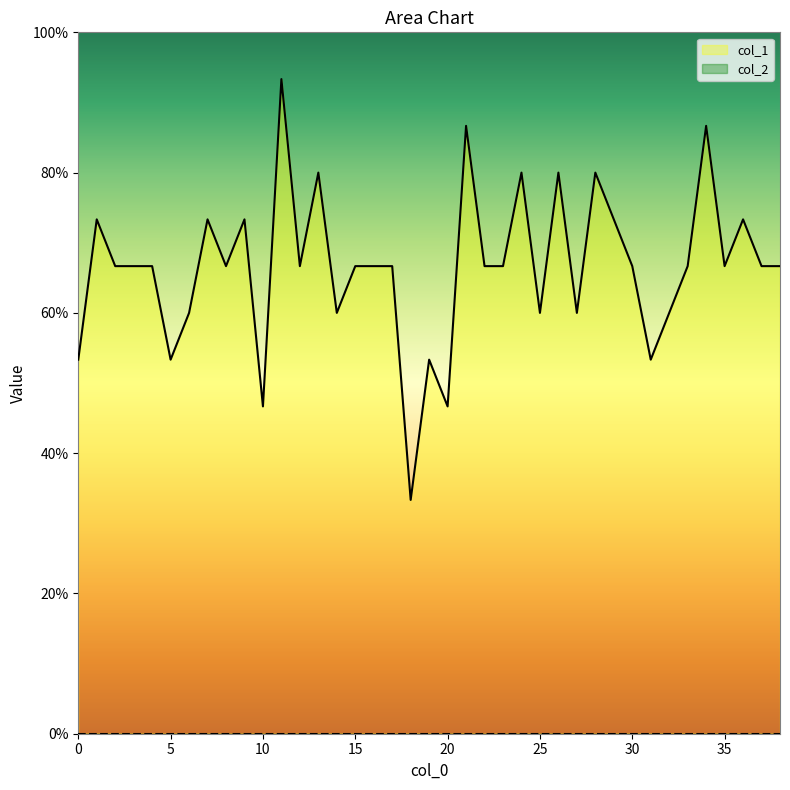

List the labels in order of value, largest first.

11, 21, 34, 13, 24, 26, 28, 1, 7, 9, 29, 36, 2, 3, 4, 8, 12, 15, 16, 17, 22, 23, 30, 33, 35, 37, 38, 6, 14, 25, 27, 32, 0, 5, 19, 31, 10, 20, 18